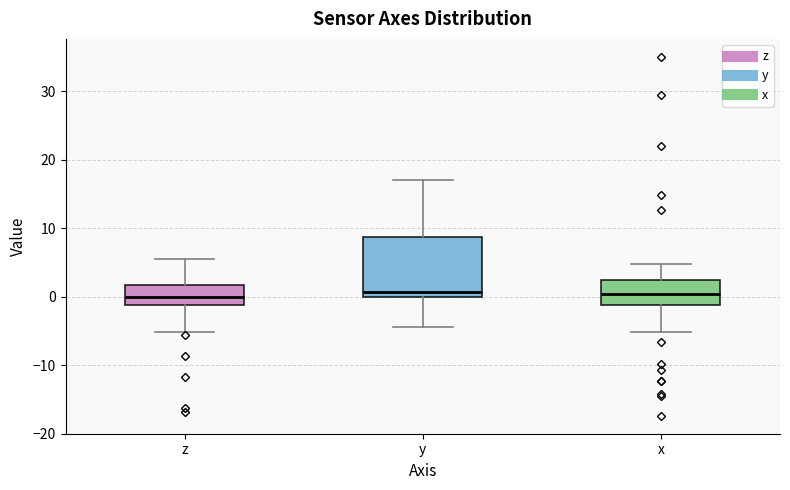

Reading left to right, read every box against the y-axis: the position of its median line, the range the box covers, and the ends of its whiskers. The values are not printed on the chart, so give them approximately, as read against the axis.

z: median 0, box -1 to 2, whiskers -5 to 6
y: median 1, box 0 to 9, whiskers -4 to 17
x: median 0, box -1 to 2, whiskers -5 to 5